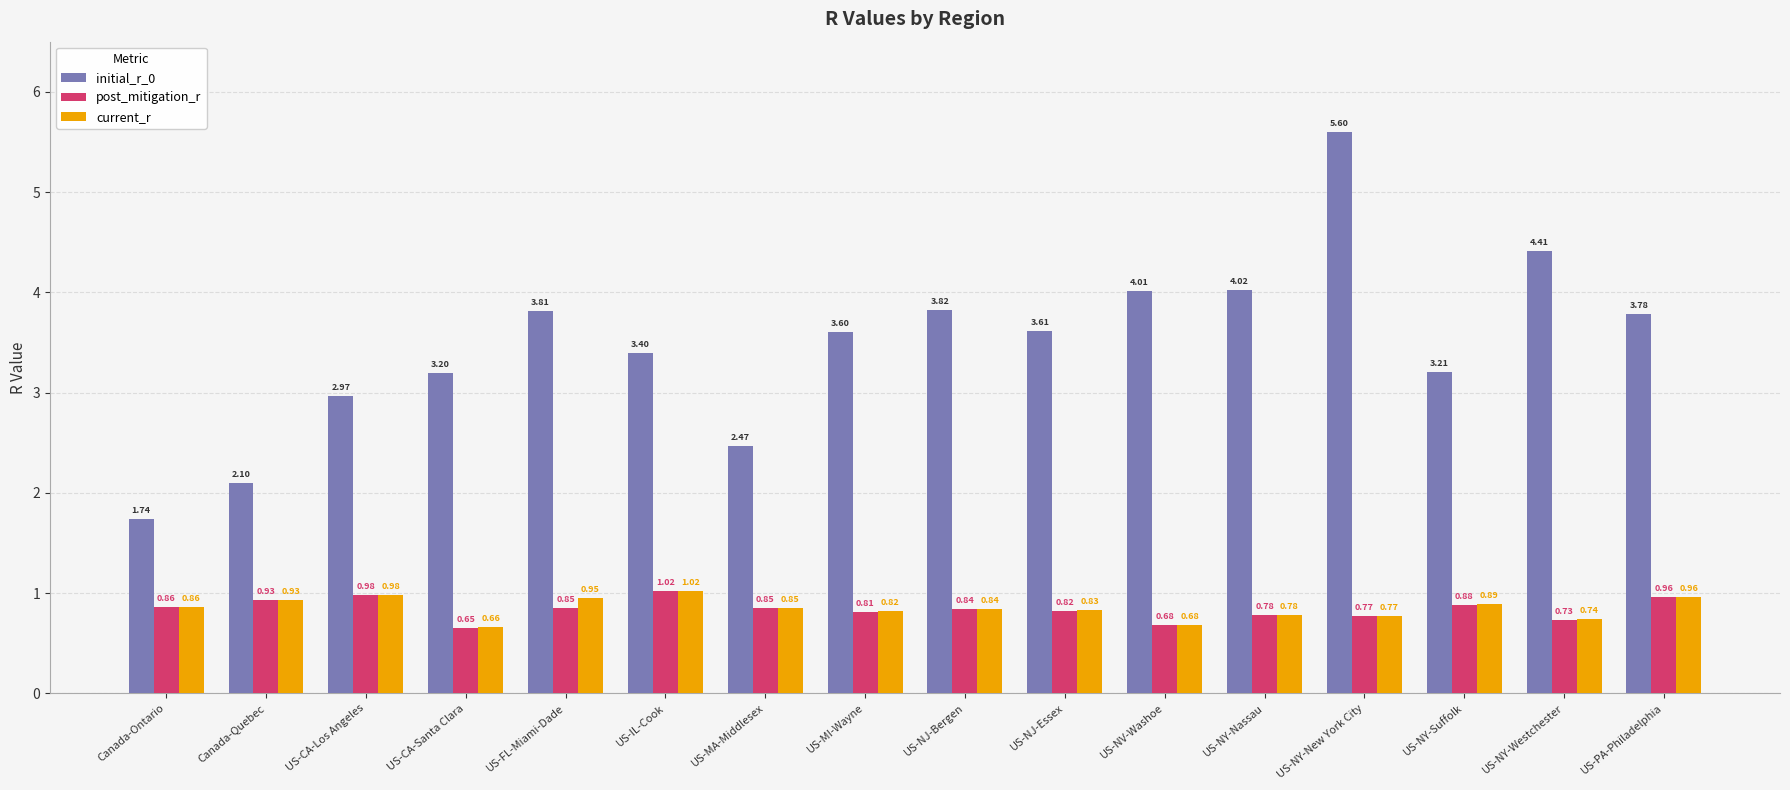

Which series has the widest spread of values?

initial_r_0